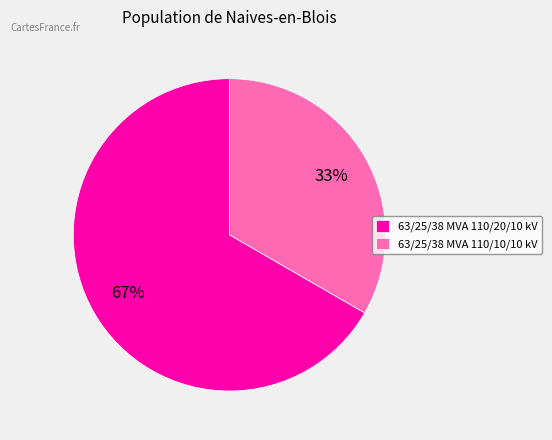

Rank the categories by value from highest to lowest.

63/25/38 MVA 110/20/10 kV, 63/25/38 MVA 110/10/10 kV